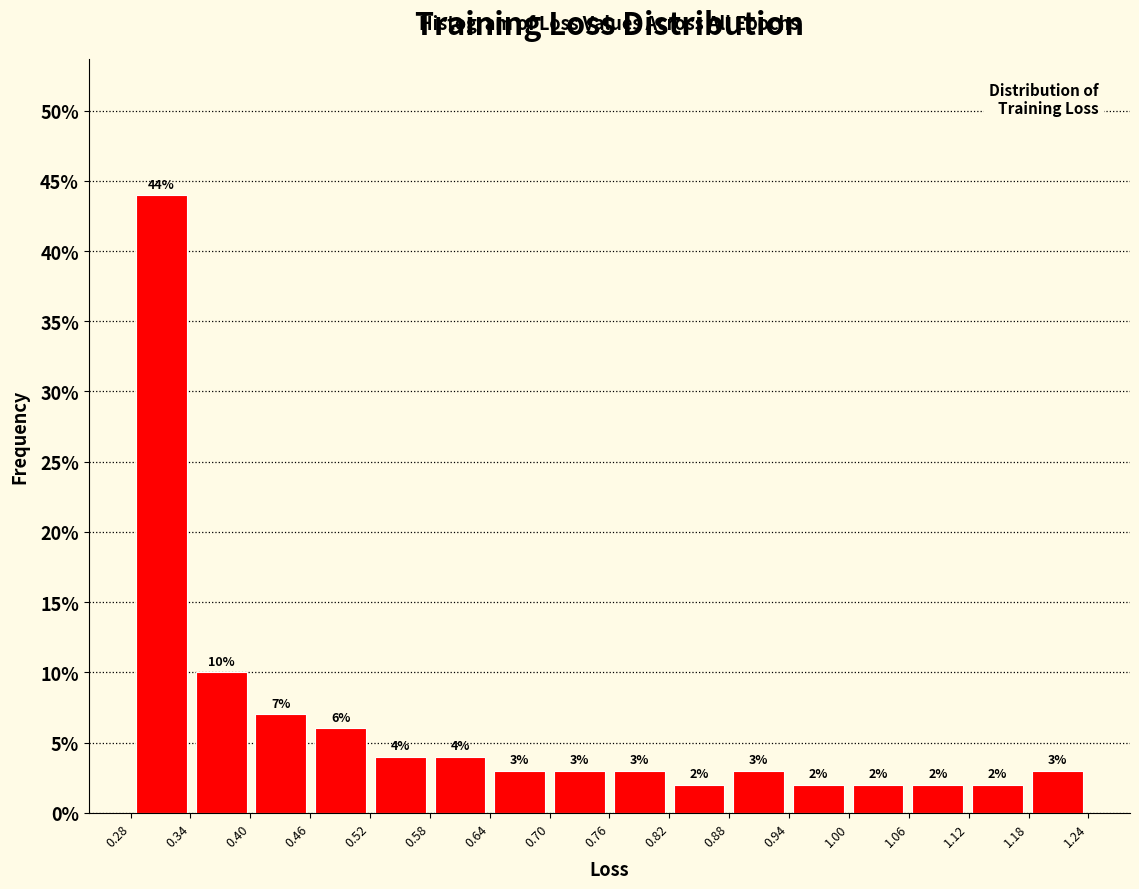

Which range on the x-axis has the tallest bar?

0.28 to 0.34